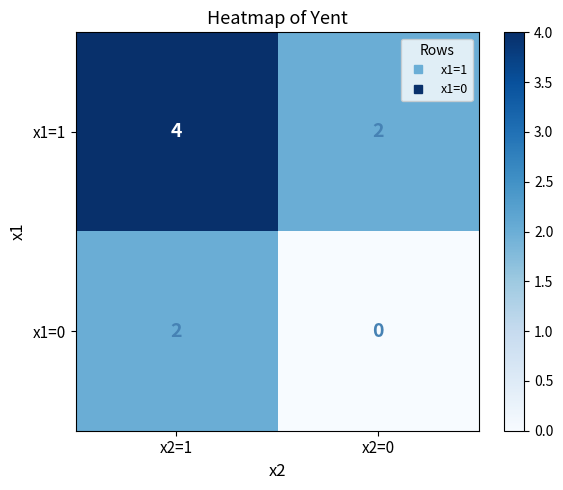

What is the average value of the x1=1 series?

3